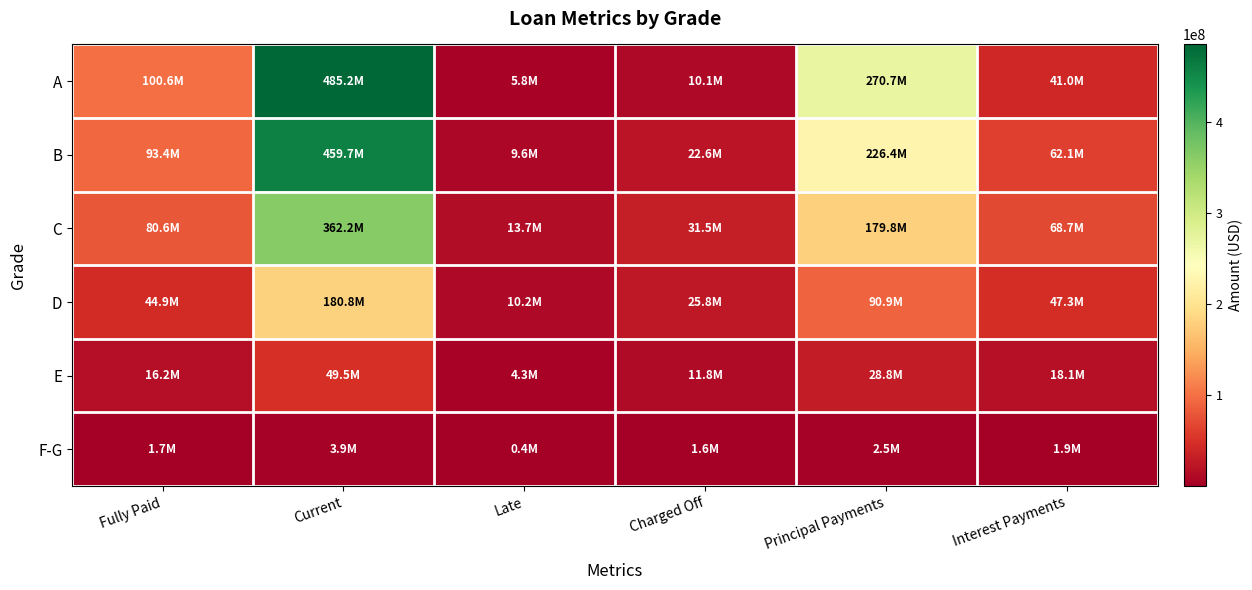

Reading right to left, extract all data points from this chart.

A: Interest Payments=40954995	Principal Payments=270680944	Charged Off=10083075	Late=5844300	Current=485245175	Fully Paid=100618700
B: Interest Payments=62120597	Principal Payments=226434464	Charged Off=22570550	Late=9631100	Current=459702350	Fully Paid=93436350
C: Interest Payments=68739559	Principal Payments=179806053	Charged Off=31491025	Late=13715725	Current=362191200	Fully Paid=80649100
D: Interest Payments=47314655	Principal Payments=90927863	Charged Off=25847775	Late=10220750	Current=180795200	Fully Paid=44926850
E: Interest Payments=18142306	Principal Payments=28792668	Charged Off=11813950	Late=4294925	Current=49523000	Fully Paid=16174675
F-G: Interest Payments=1947021	Principal Payments=2480783	Charged Off=1611225	Late=352200	Current=3906550	Fully Paid=1668325